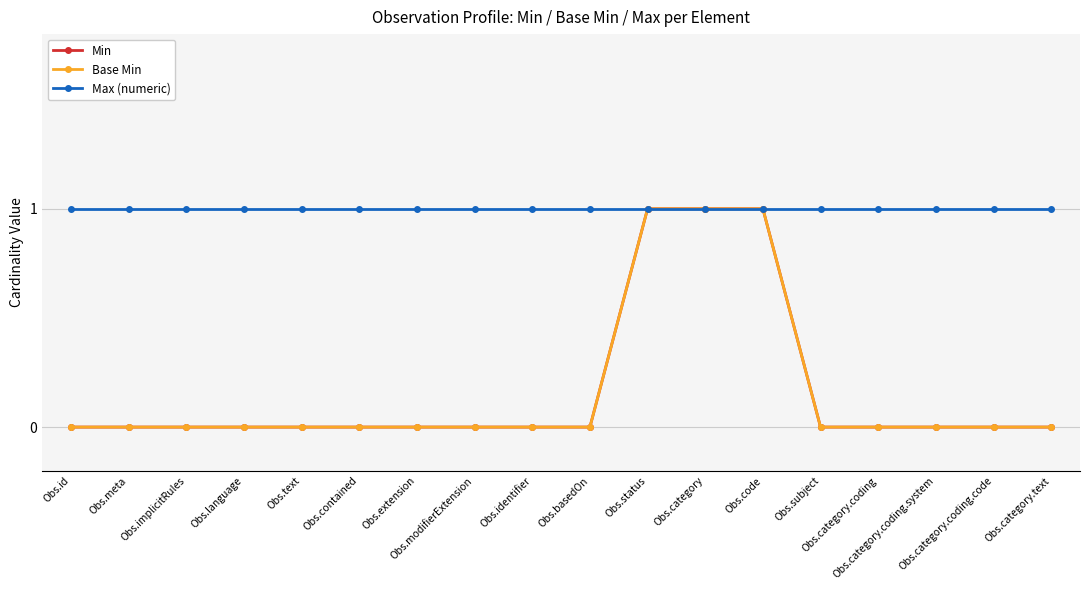

Between Obs.basedOn and Obs.code, which is larger?

Obs.code